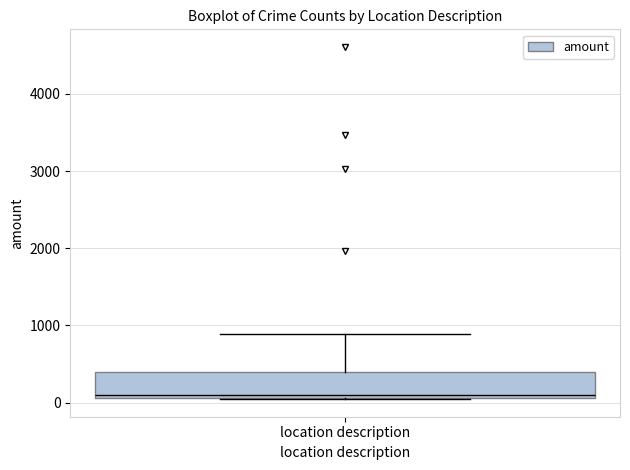

Read this box plot against the y-axis: the position of the median line, the range covered by the box, and the ends of both whiskers. The values are not printed on the chart, so give them approximately, as read against the axis.

median 100 (just above the box's lower edge), box 100 to 400, whiskers 0 to 900